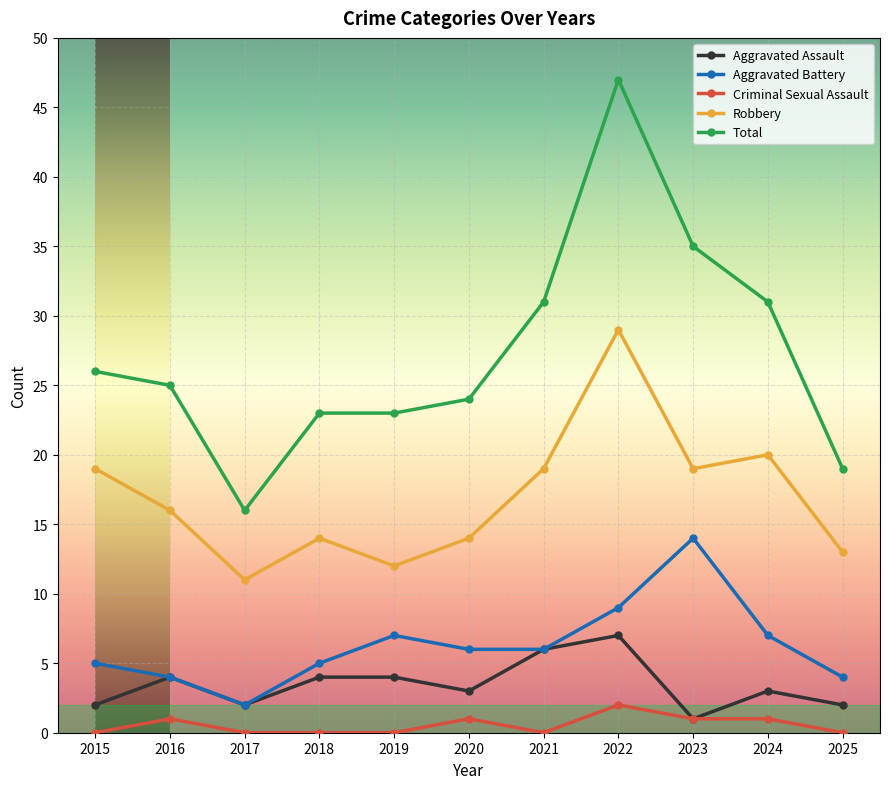

What is the value of the Robbery point at the 6th from the left?

14